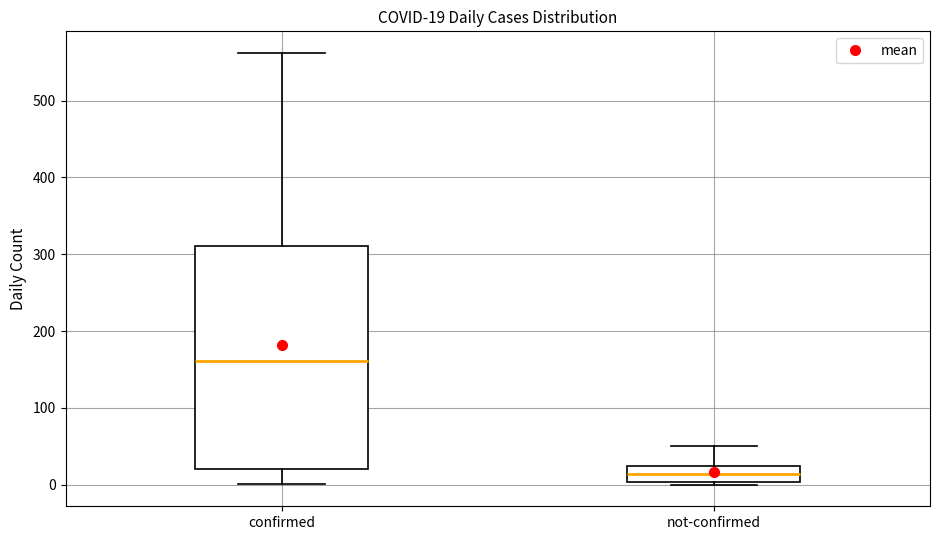

Comparing the boxes themselves (not the whiskers), which one is the tallest?

confirmed